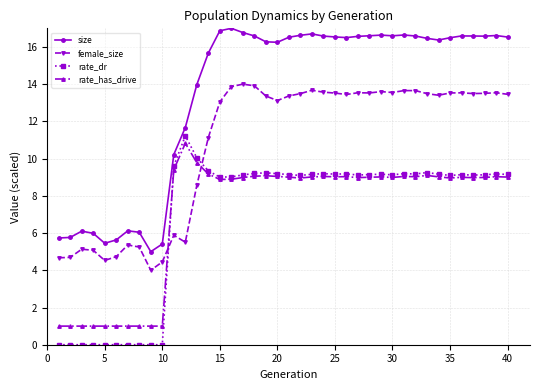

What are all the series names shown in the legend?

size, female_size, rate_dr, rate_has_drive